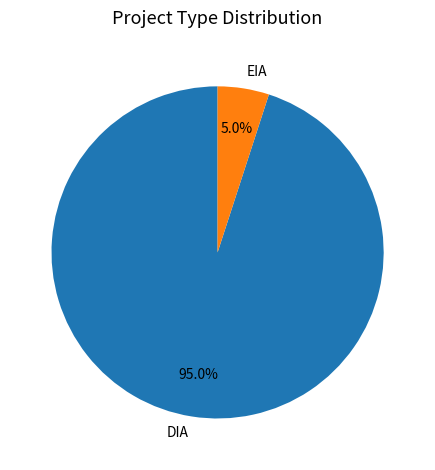

Rank the categories by value from lowest to highest.

EIA, DIA